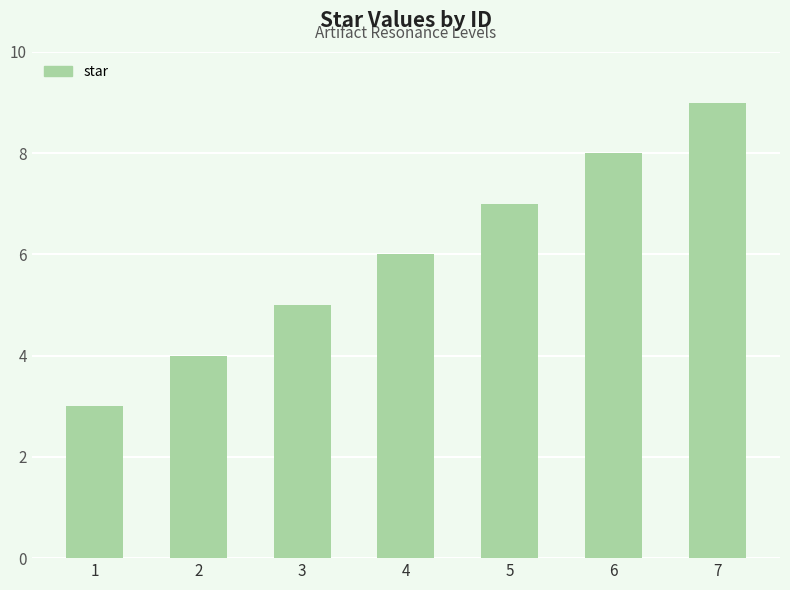

Reading right to left, transcribe all the data shown in this chart.

9	8	7	6	5	4	3